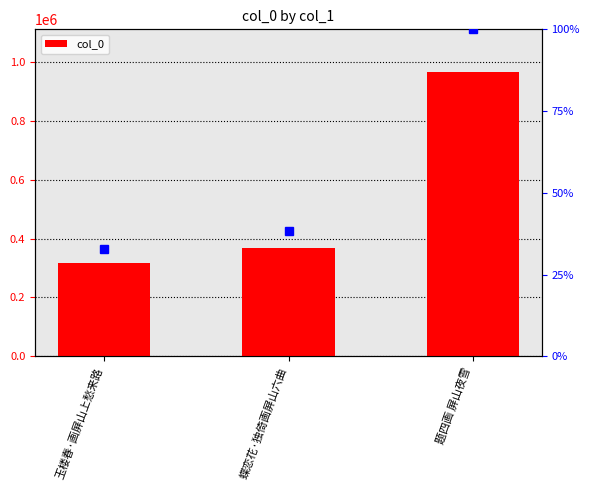

Read the value at 蝶恋花·独倚画屏山六曲, to the nearest 100.

369000